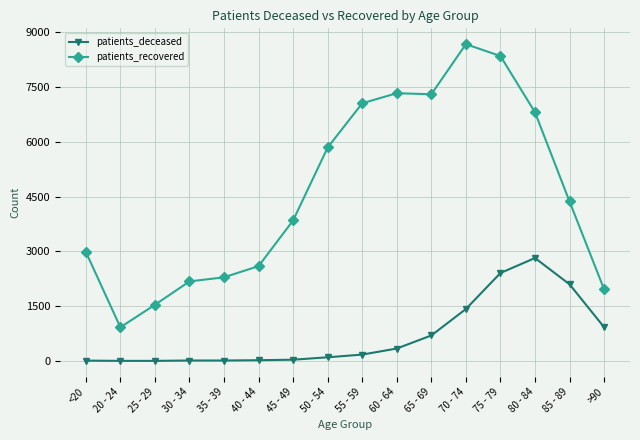

Between 35 - 39 and 50 - 54, which series saw the biggest shift?

patients_recovered